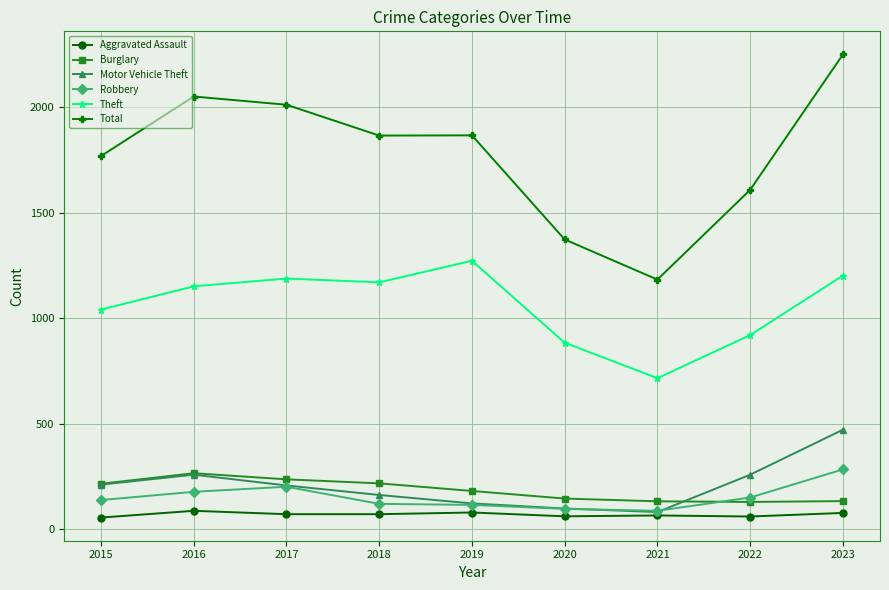

True or false: Theft and Burglary cross at least once.

False